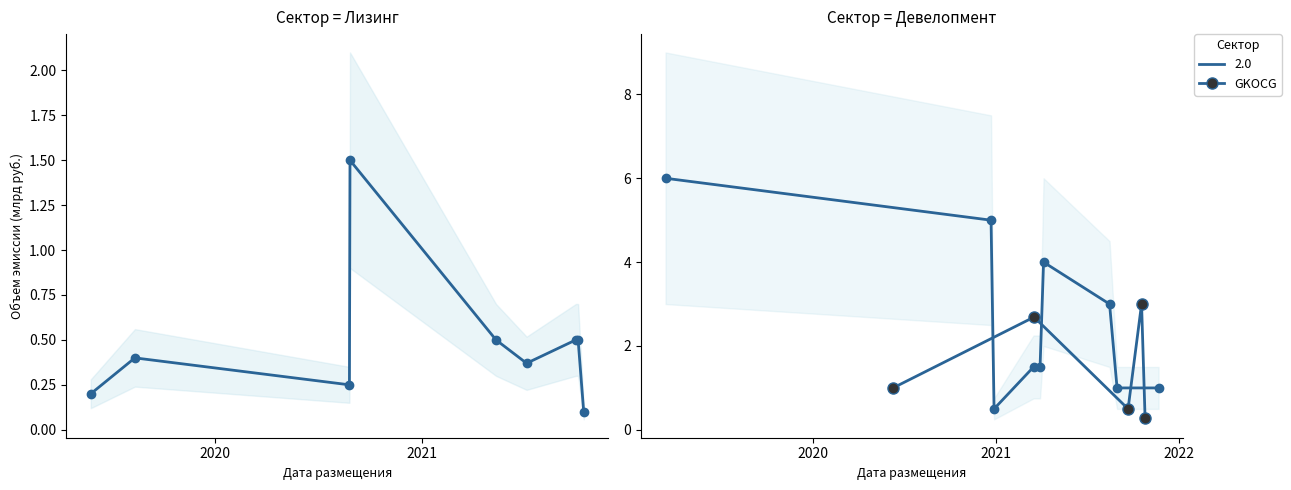

The chart shows a value of 0.5 at 2021. True or false?

True